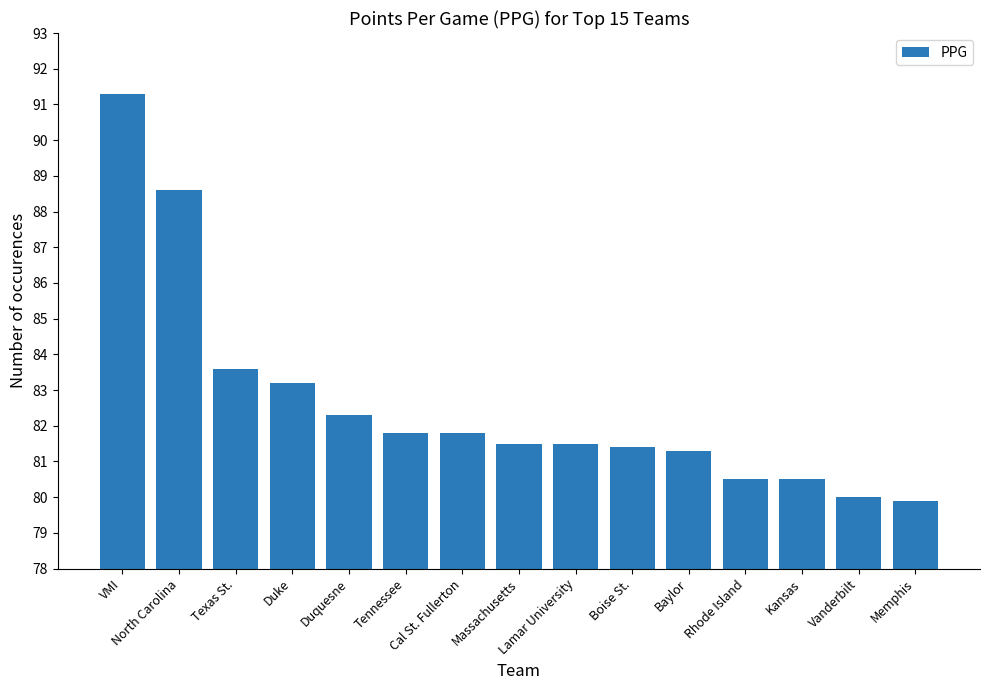

What is the value of the 14th bar from the left?

80.0